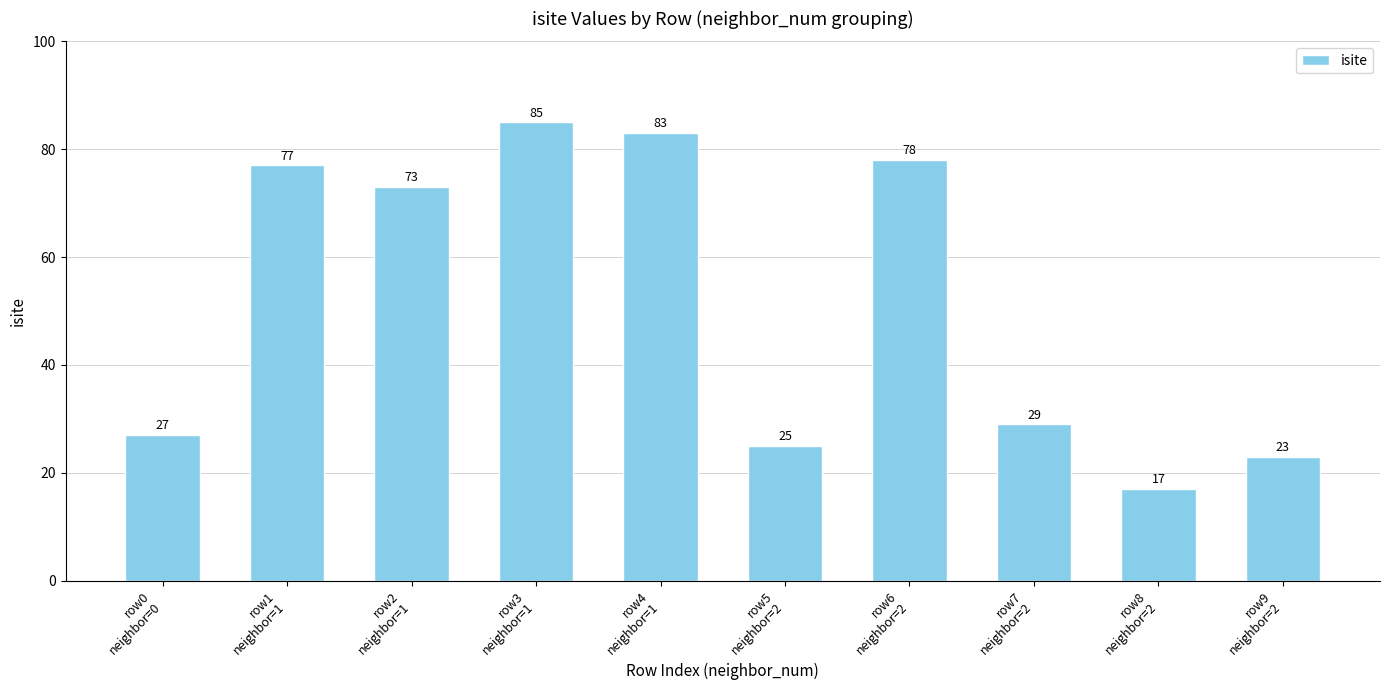

True or false: the data shows 25 at row5
neighbor=2.

True